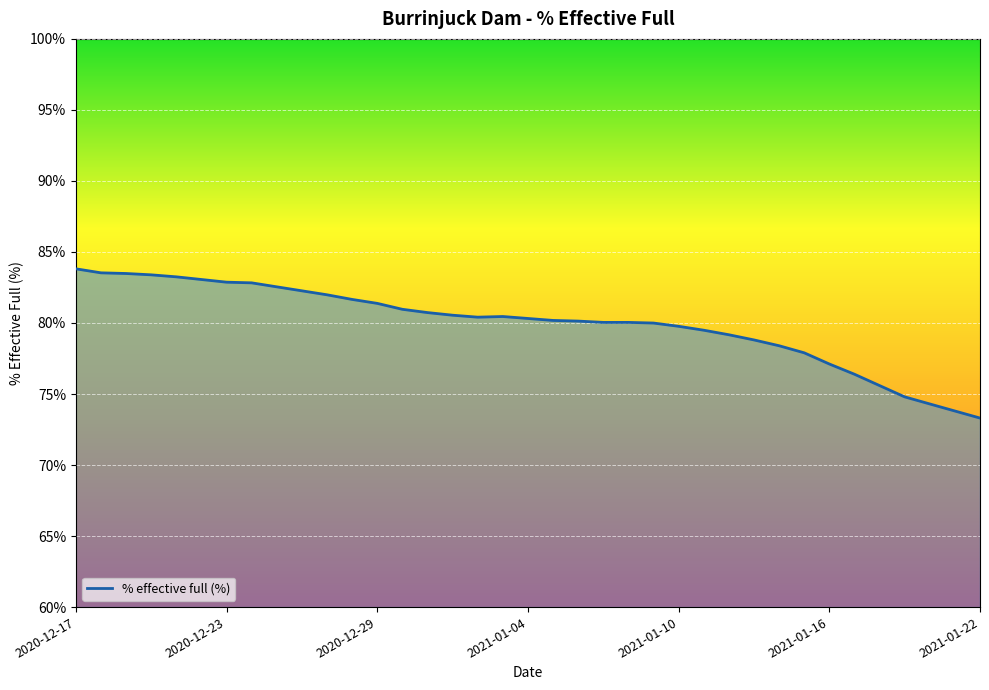

What is the difference between the maximum and minimum values?

10.5